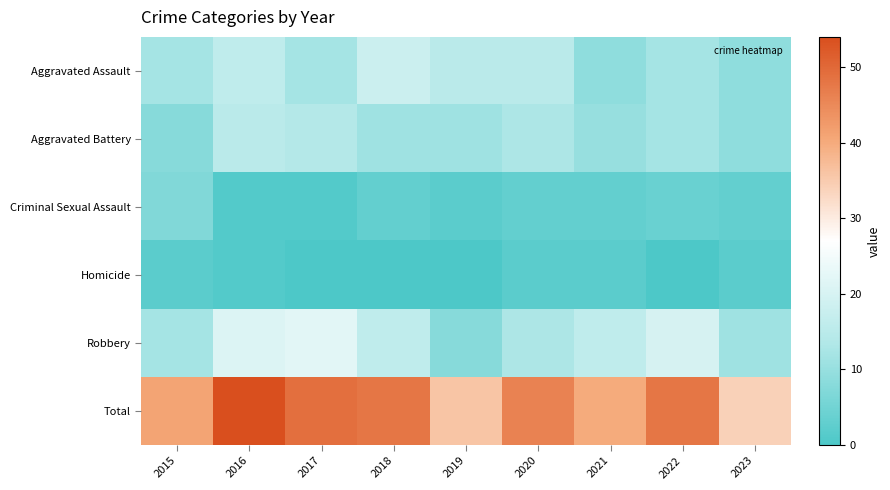

What is the total value across all series at 2023?

68